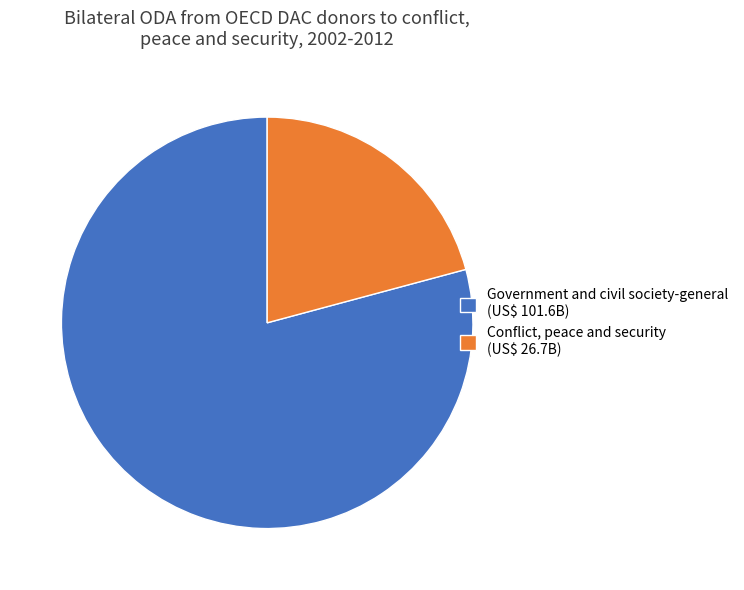

The Conflict, peace and security (US$ 26.7B) slice represents 21% of the pie. True or false?

True